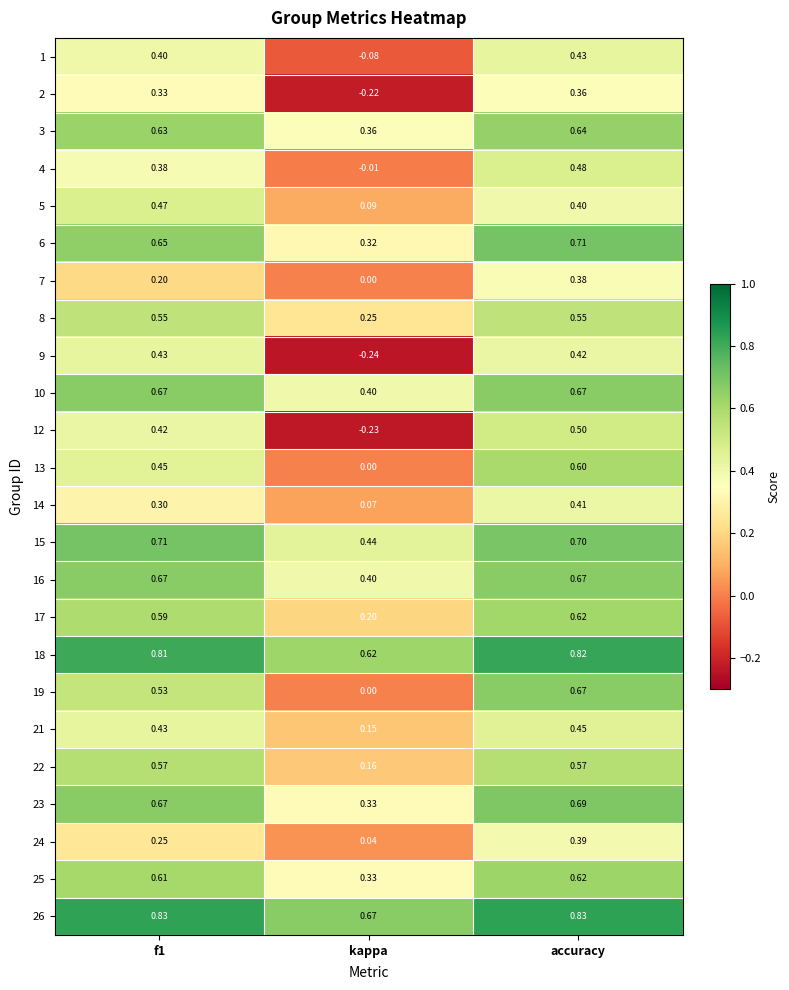

At which label is 12 closest to 0?

kappa